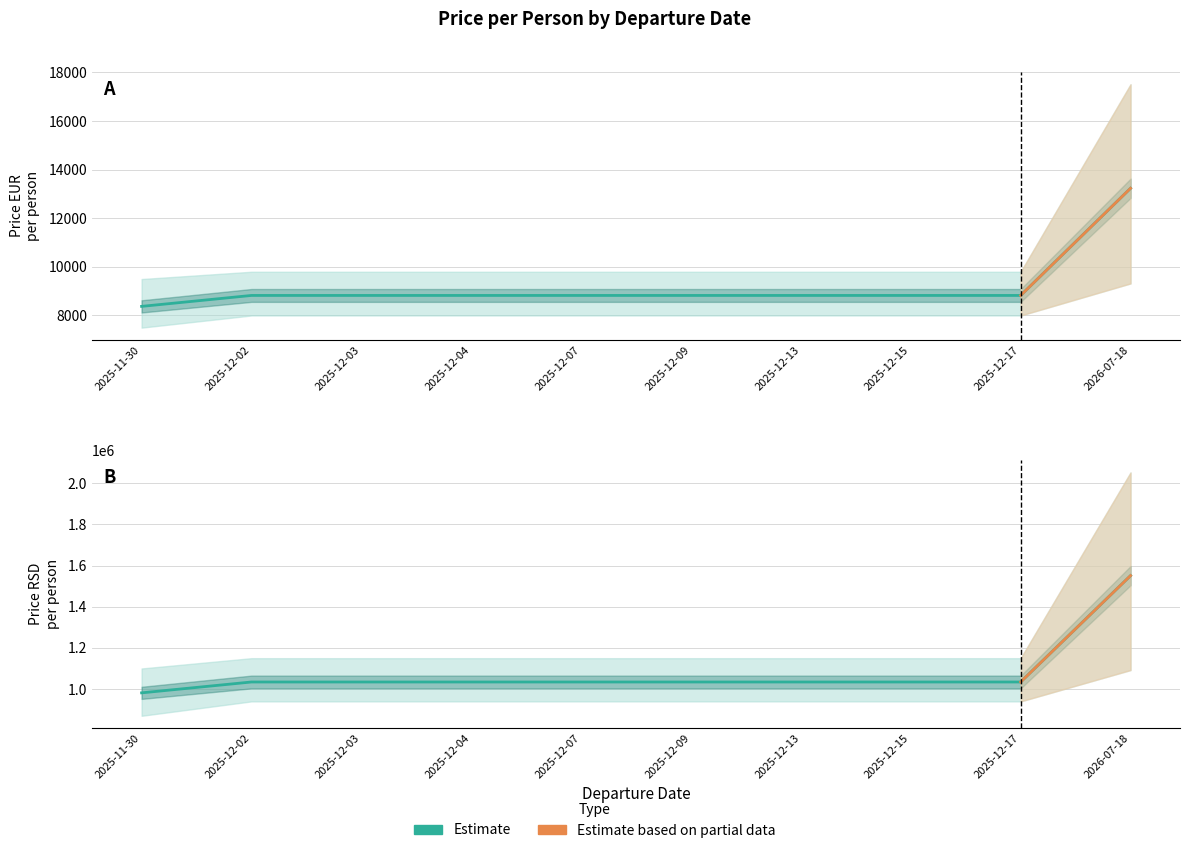

Where does the price_eur_per_person series first go above 8825?

2026-07-18